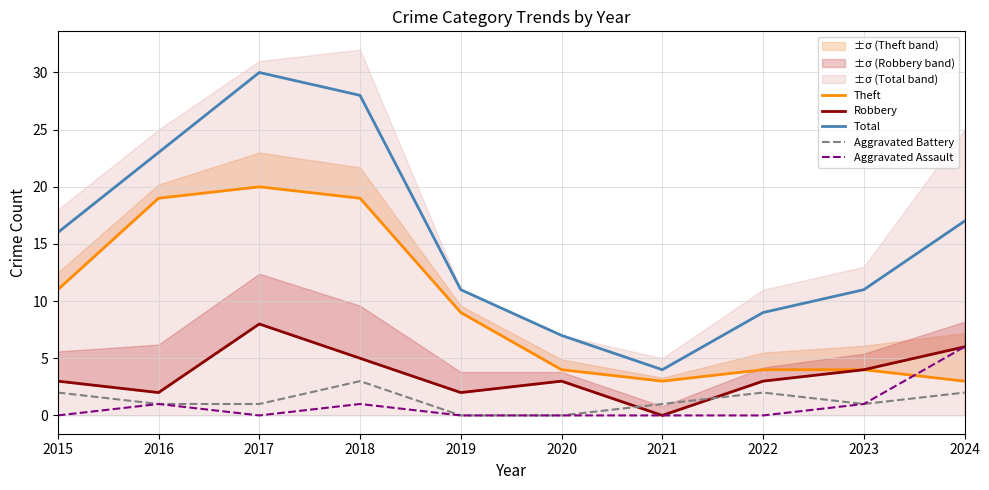

In Aggravated Assault, how many points are higher than both neighbors (excluding endpoints)?

2